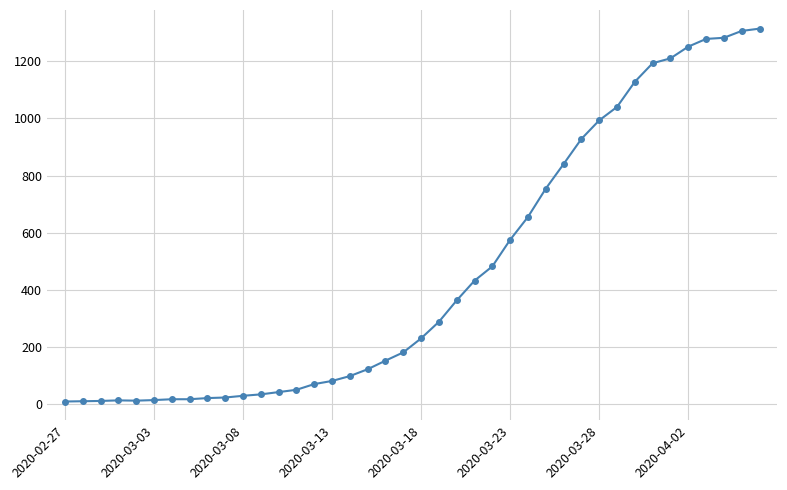

What is the maximum value shown in the chart?

1314